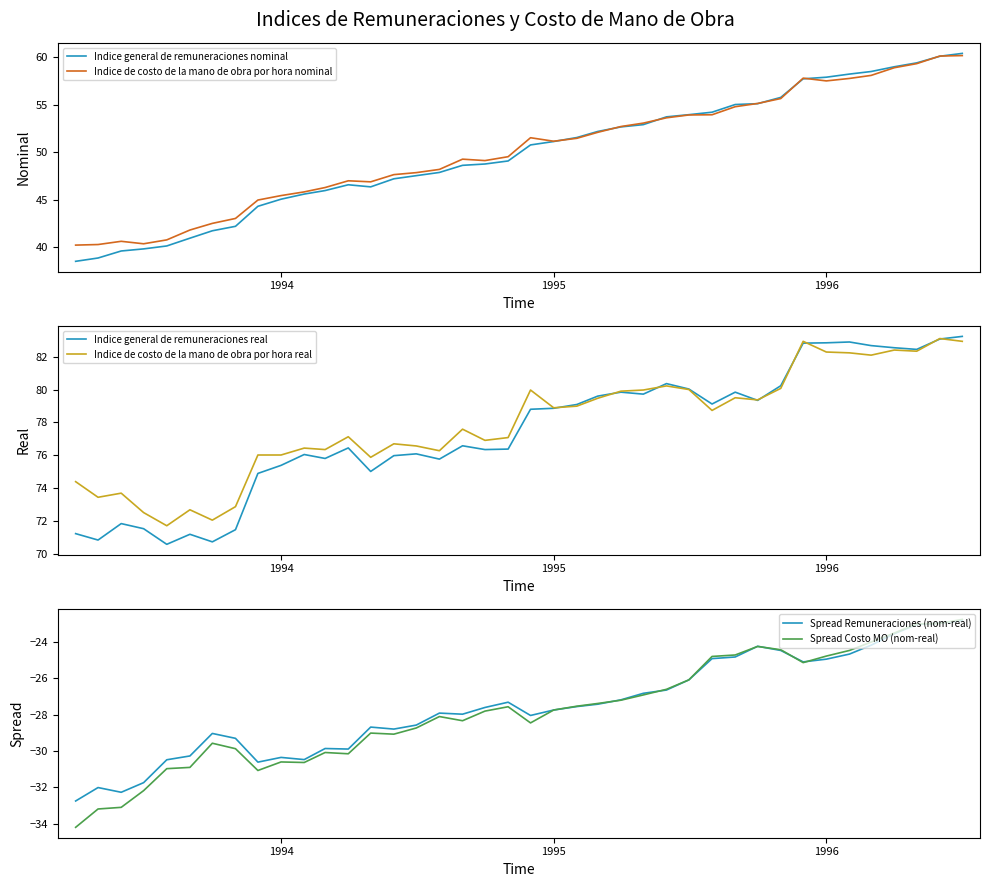

True or false: Indice general de remuneraciones real and Spread Remuneraciones (nom-real) intersect in this chart.

False